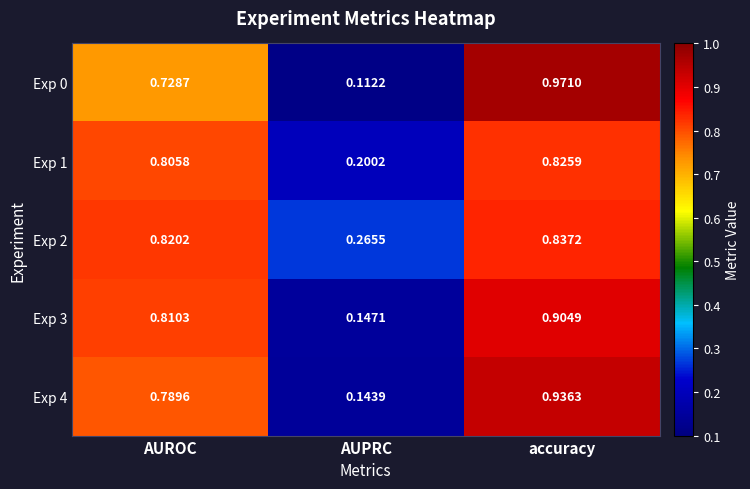

At which category does the chart reach its minimum across all series?

AUPRC